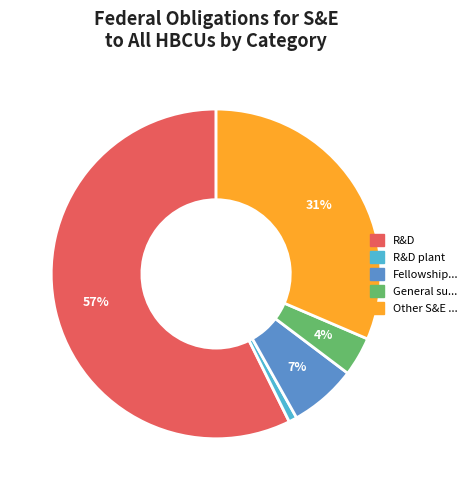

To the nearest percent, what is the average slice percentage?

20%